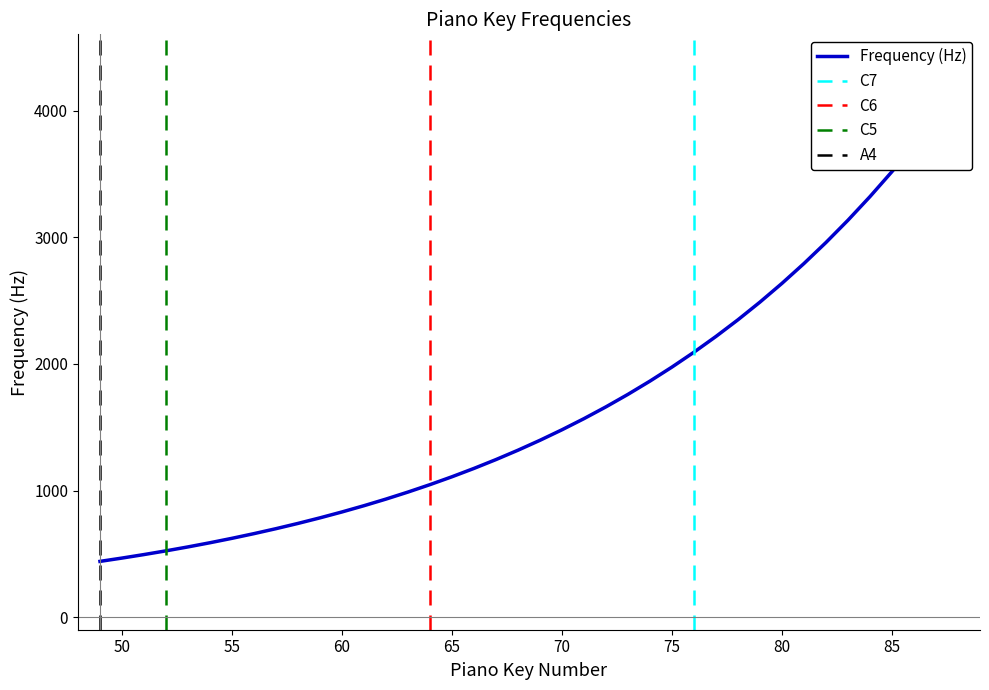

What is the difference between the maximum and minimum values?

3746.0